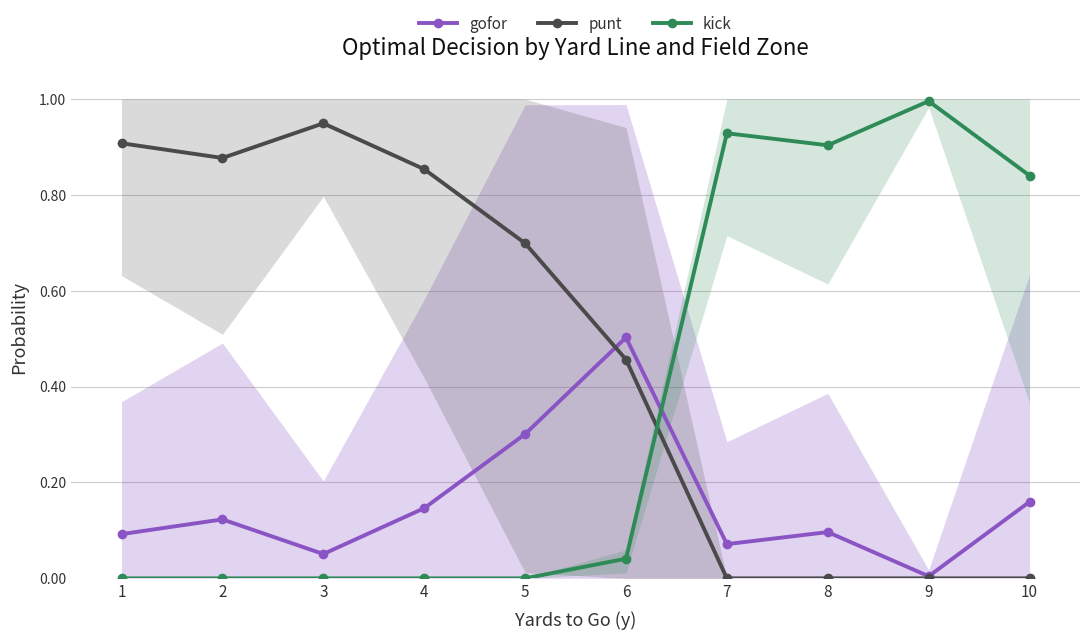

In gofor, how many points are lower than both neighbors (excluding endpoints)?

3